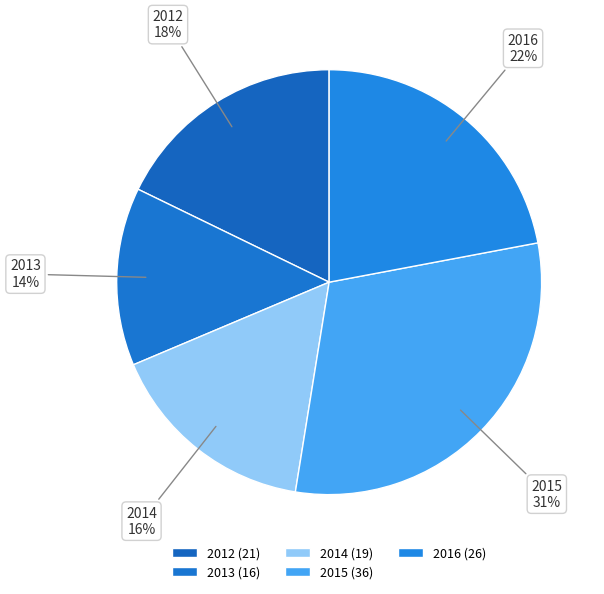

To the nearest percent, what portion does 2015 represent?

31%